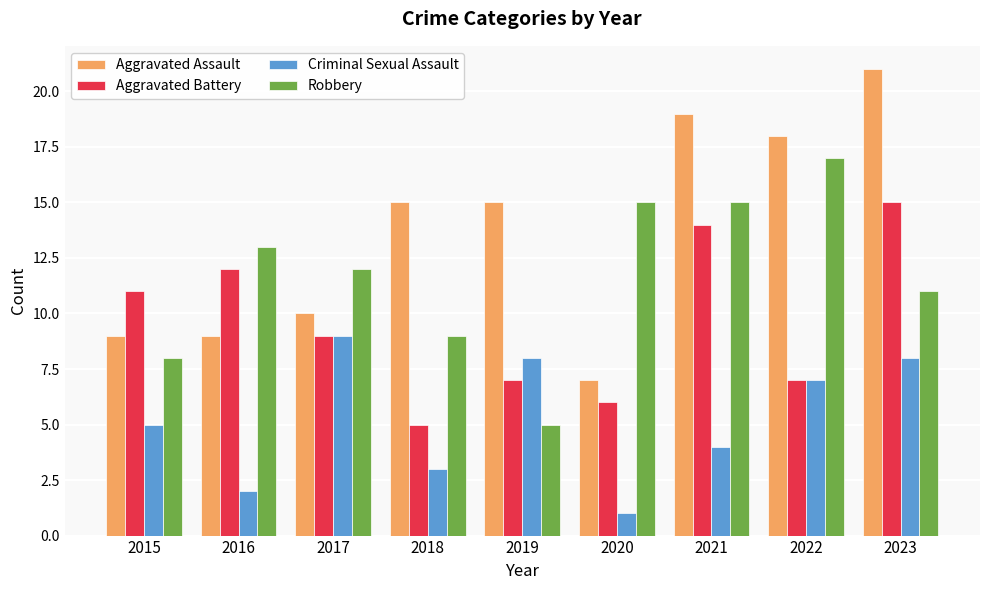

What is the difference between the Criminal Sexual Assault values at 2017 and 2018?

6